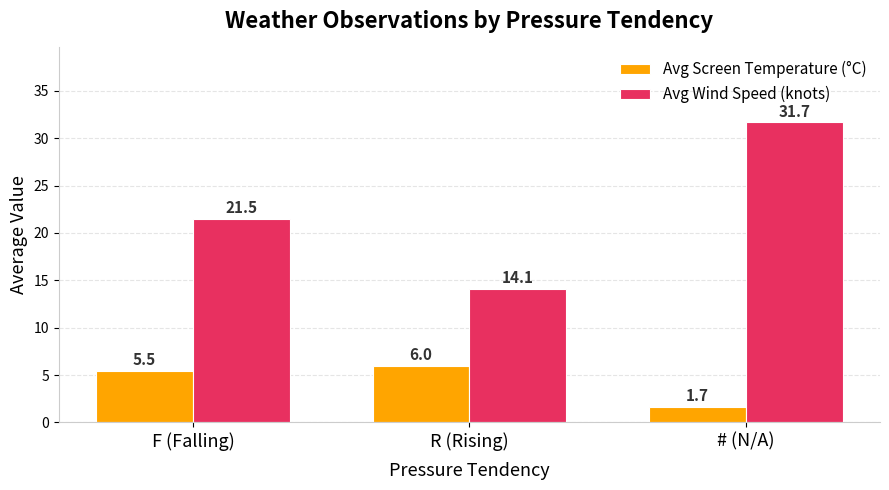

Which label corresponds to the largest value in the chart?

# (N/A)